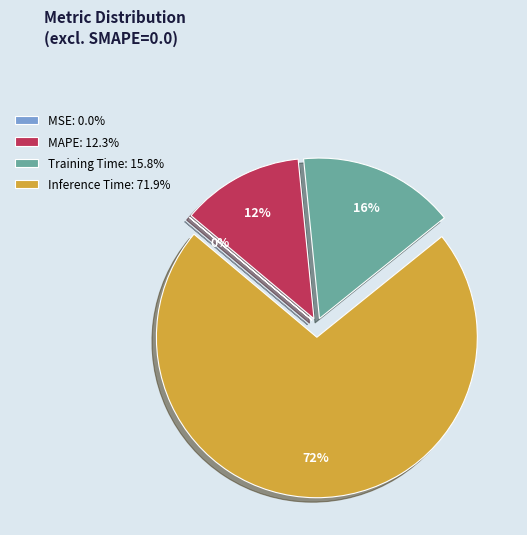

What percentage is the Training Time: 15.8% slice, to the nearest percent?

16%